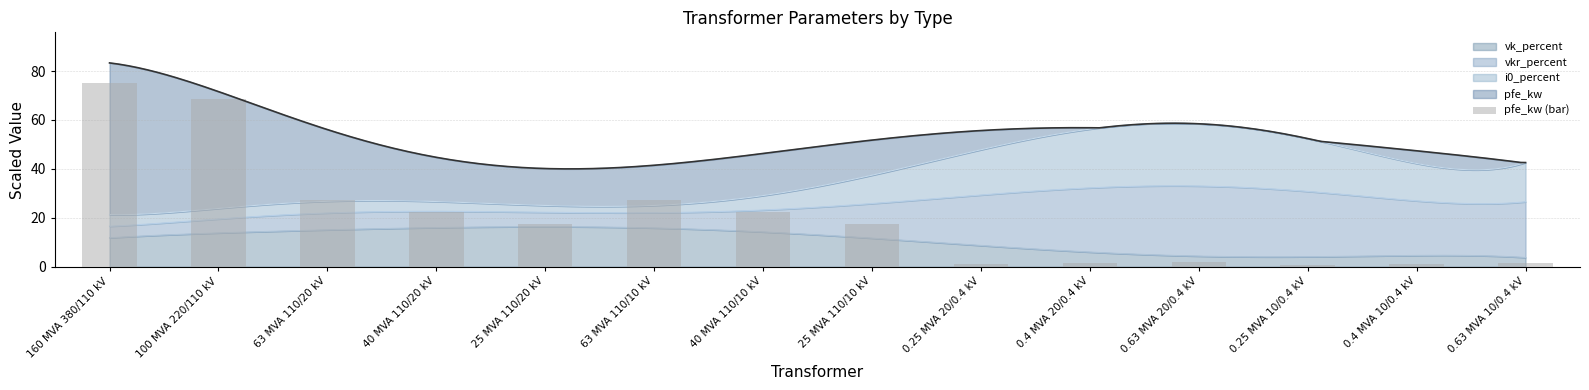

The value at 0.63 MVA 20/0.4 kV is 1.1. True or false?

False